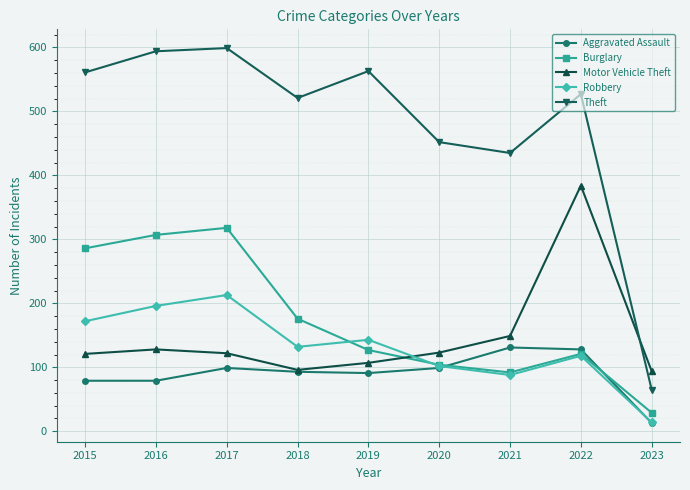

The Burglary series shows 104 at 2020. True or false?

True